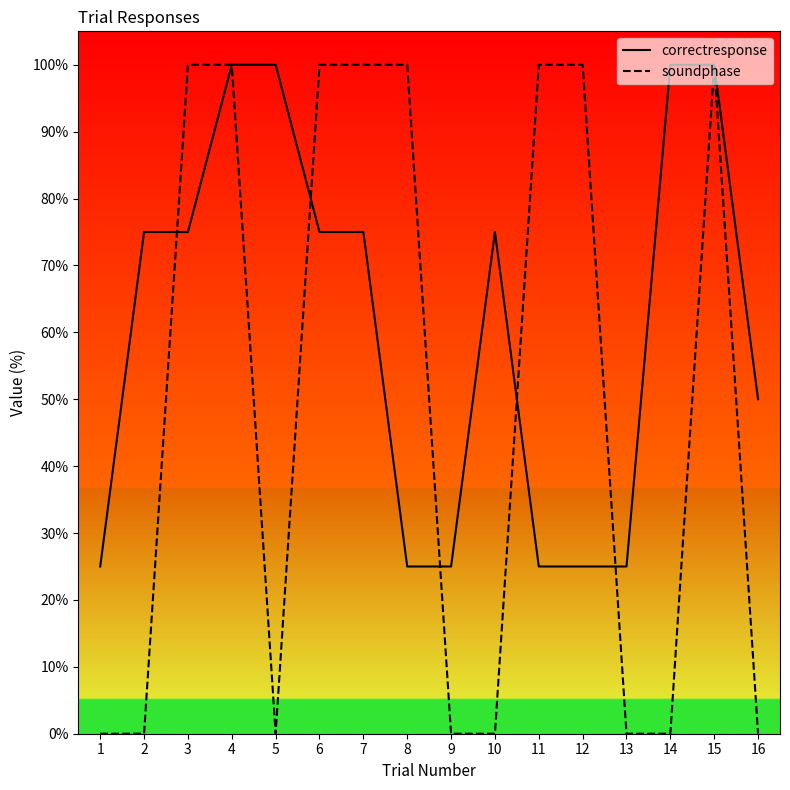

At which category is the sum across all series the highest?

4